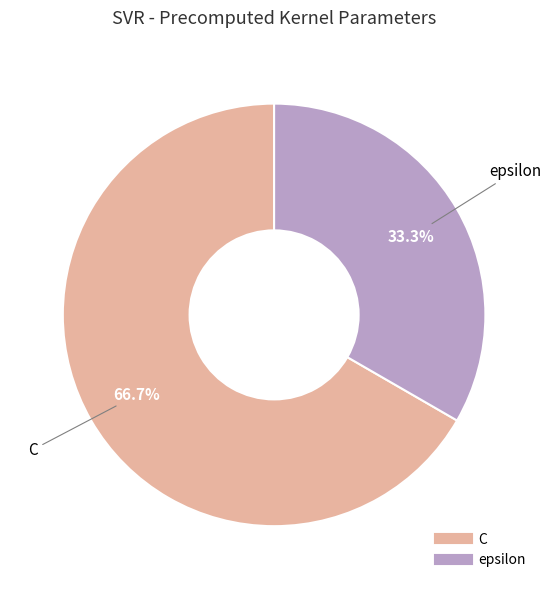

Does epsilon represent more than half of the total?

No